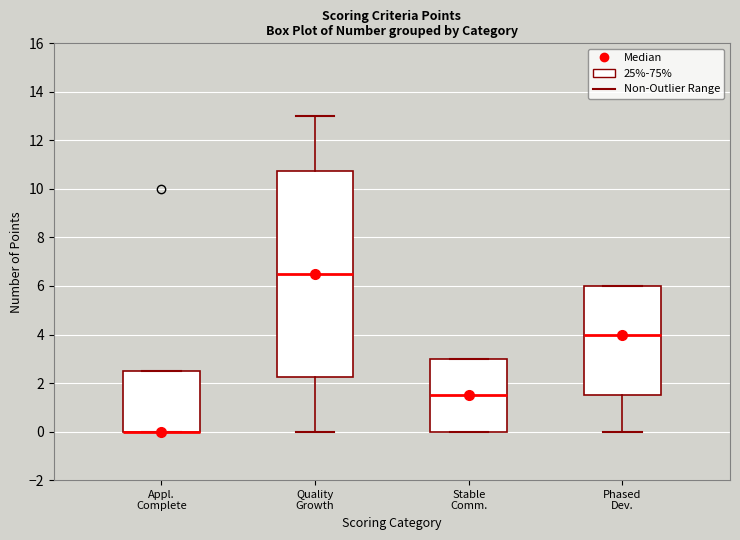

Comparing the boxes themselves (not the whiskers), which one is the tallest?

Quality Growth